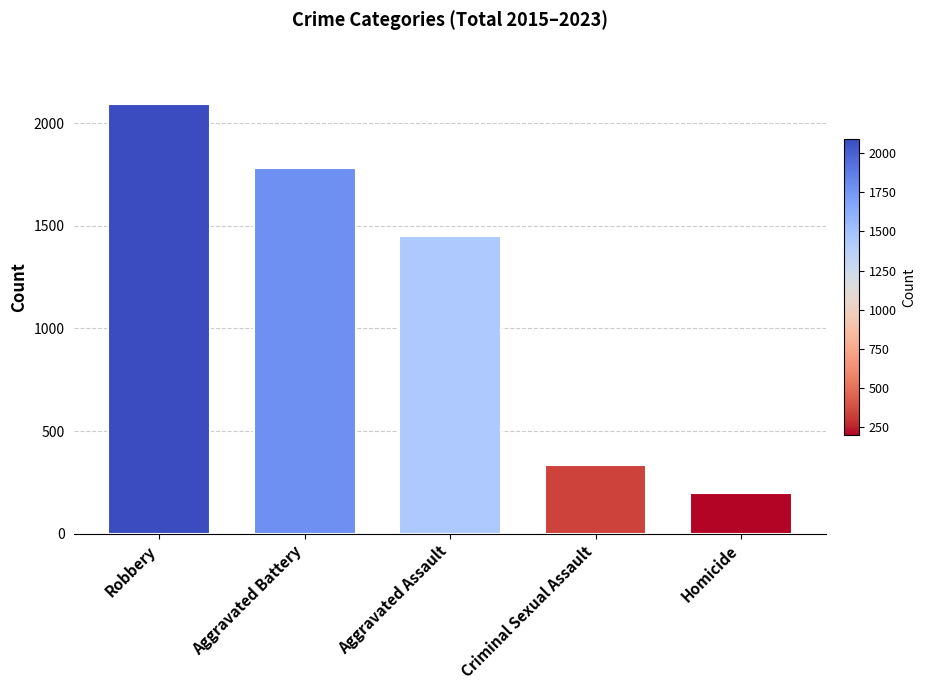

List the labels in order of value, smallest first.

Homicide, Criminal Sexual Assault, Aggravated Assault, Aggravated Battery, Robbery